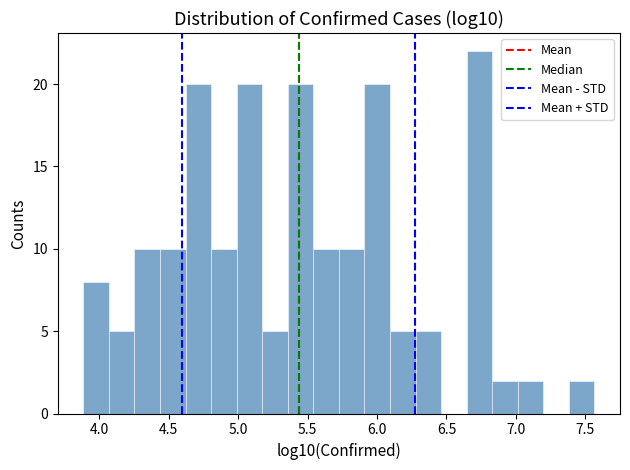

Around what value on the x-axis is the tallest bar? Give the approximate position of its centre, as read against the axis.

6.75